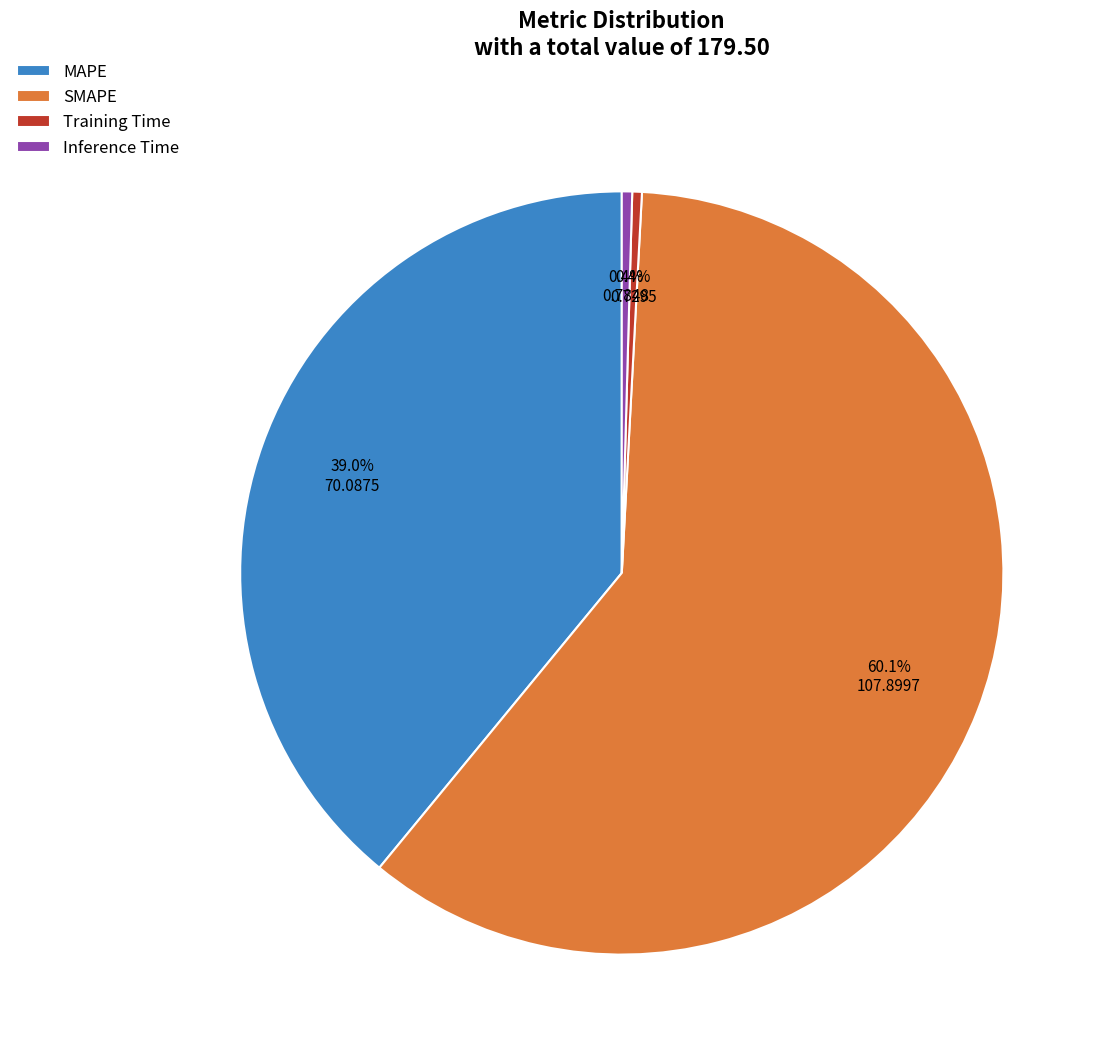

Is there a majority slice in this chart?

Yes